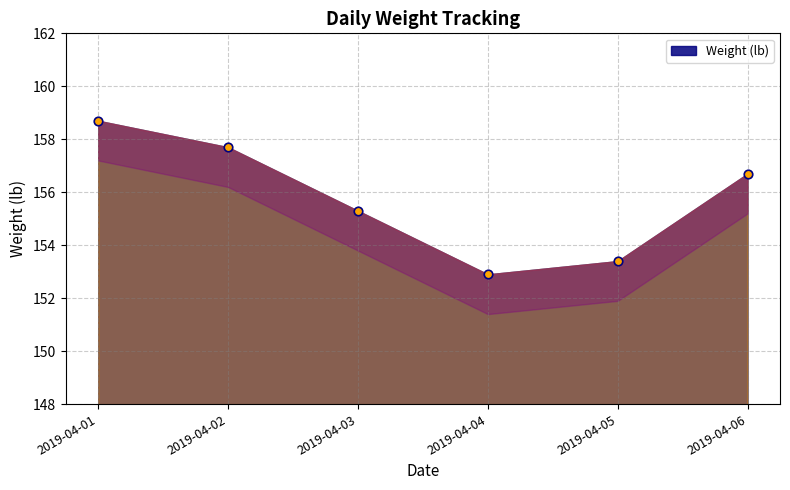

Which has a higher value, 2019-04-04 or 2019-04-02?

2019-04-02